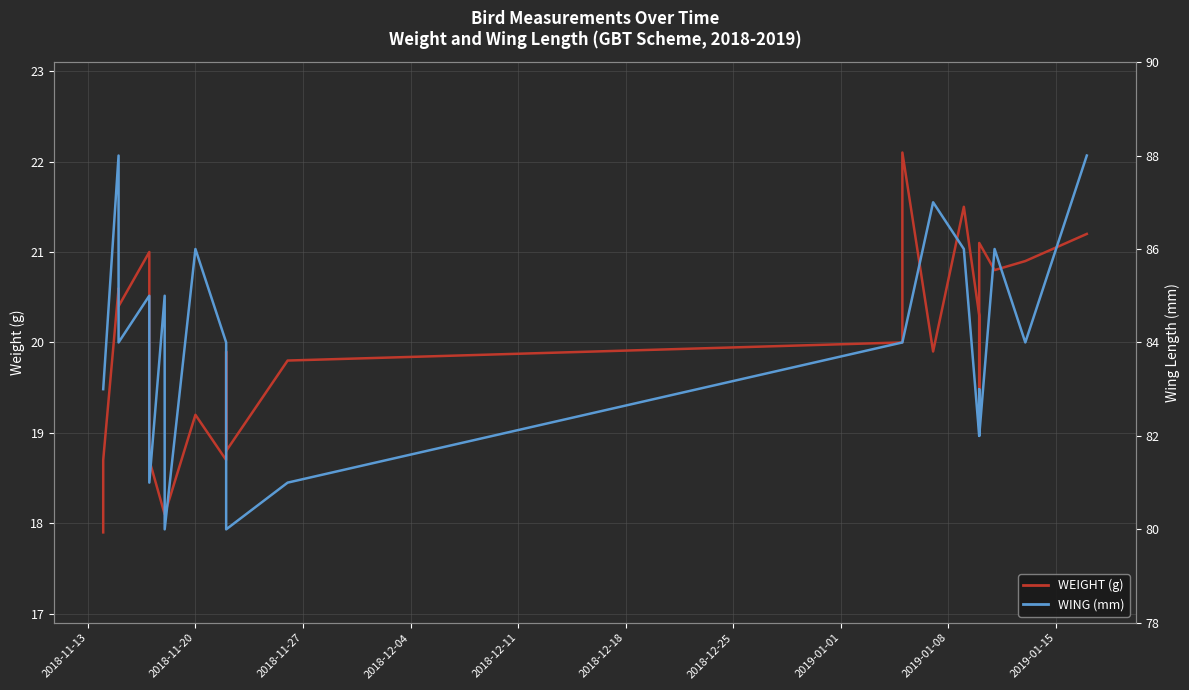

How many WING (mm) values are between 83 and 86?

15